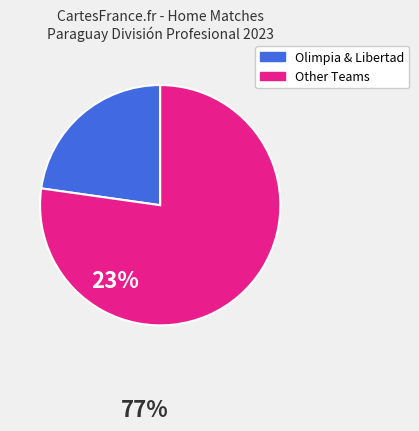

Is there any slice that represents more than half of the pie?

Yes